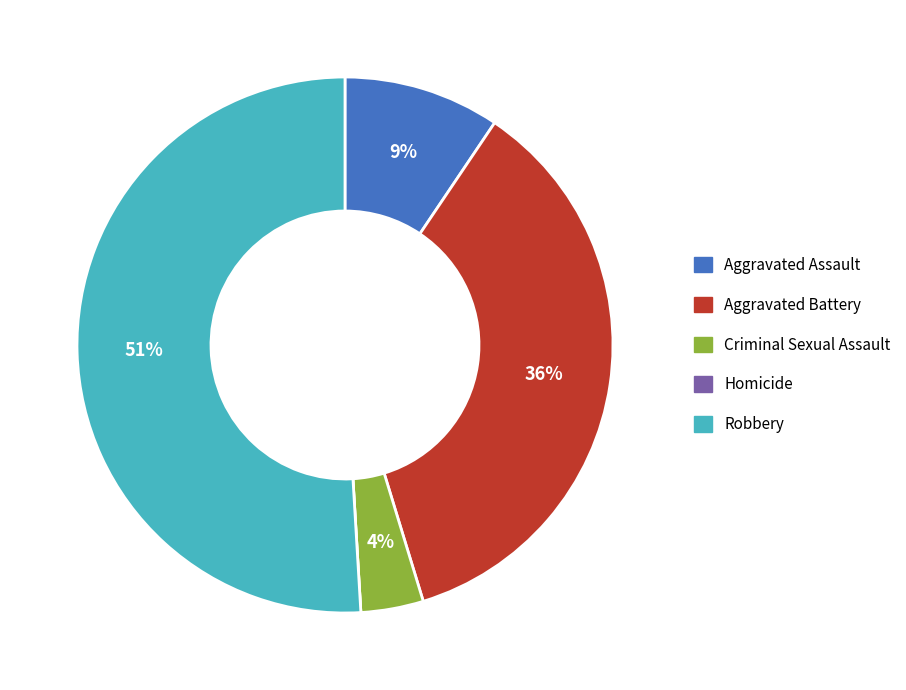

The Aggravated Assault slice represents 9% of the pie. True or false?

True